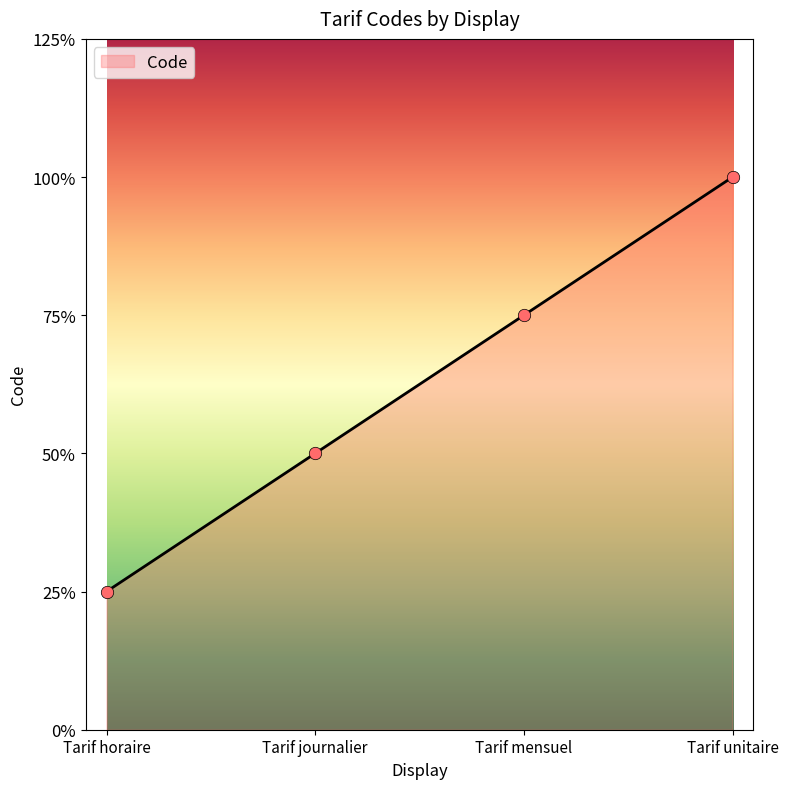

Which has a higher value, Tarif horaire or Tarif mensuel?

Tarif mensuel